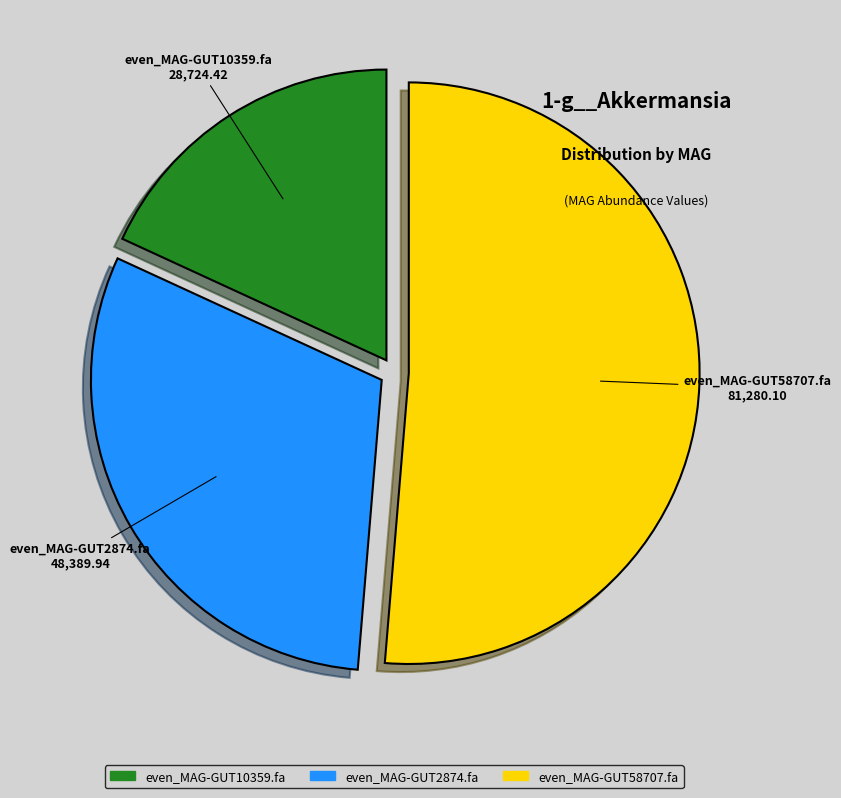

Count the number of slices in the pie.

3